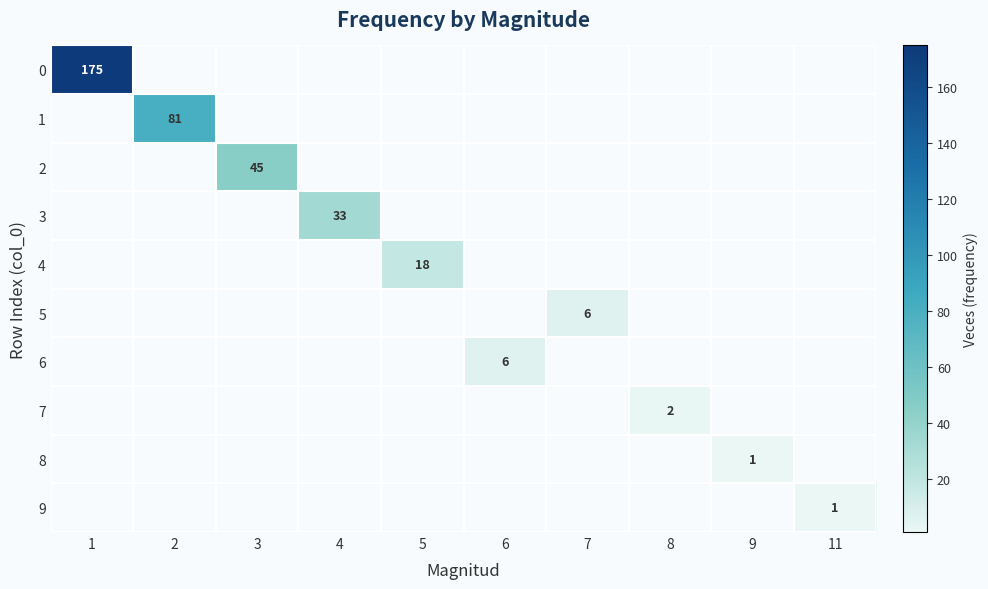

Is the value of 3 at 4 greater than the value of 5 at 1?

No